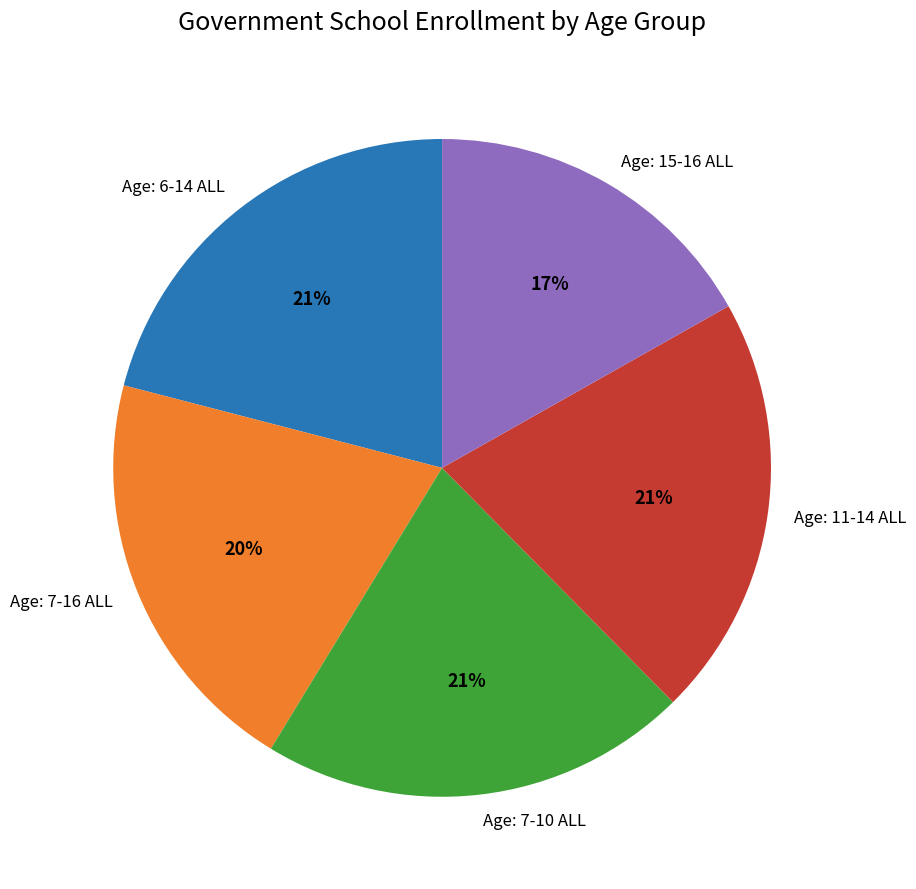

To the nearest percent, what percentage of the pie is Age: 6-14 ALL?

21%